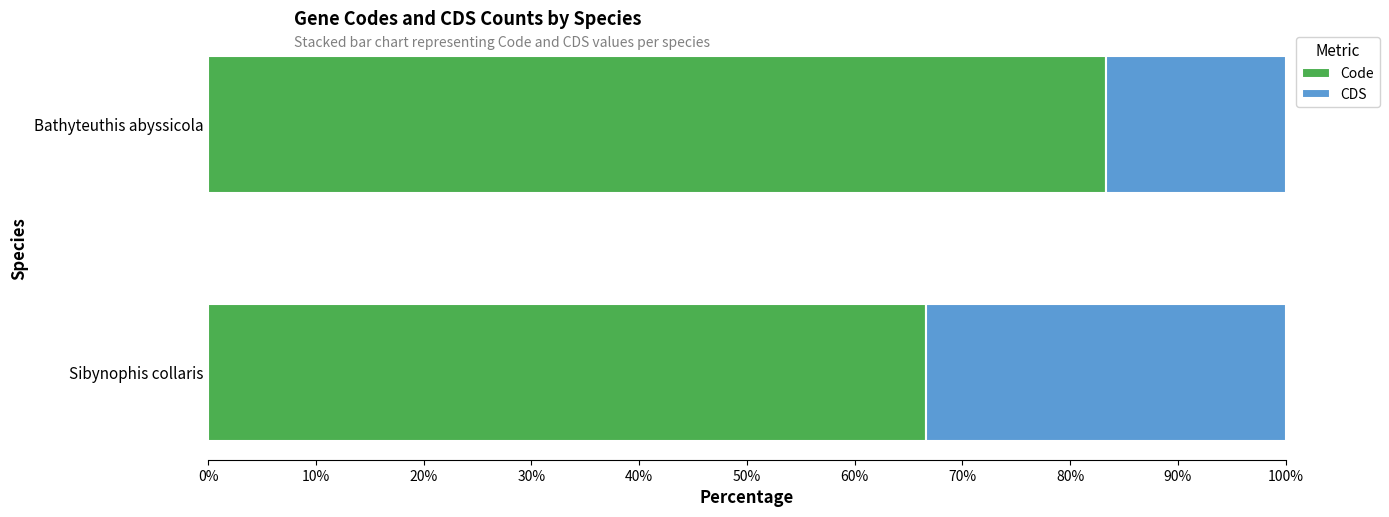

What is the difference between the maximum and minimum values in the Code series?

16.7